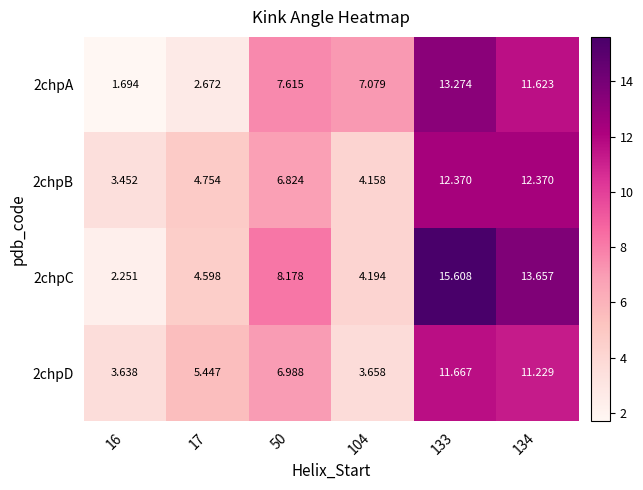

At which category is the sum across all series the highest?

133